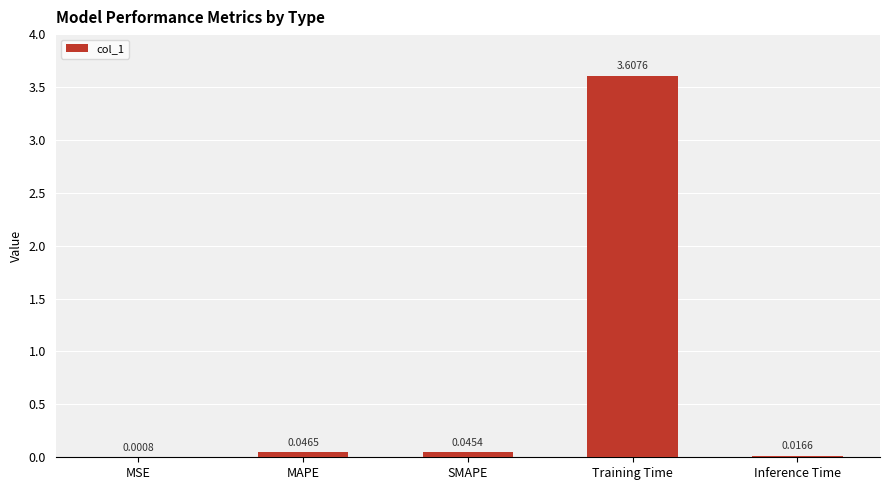

How many series are shown in this chart?

1